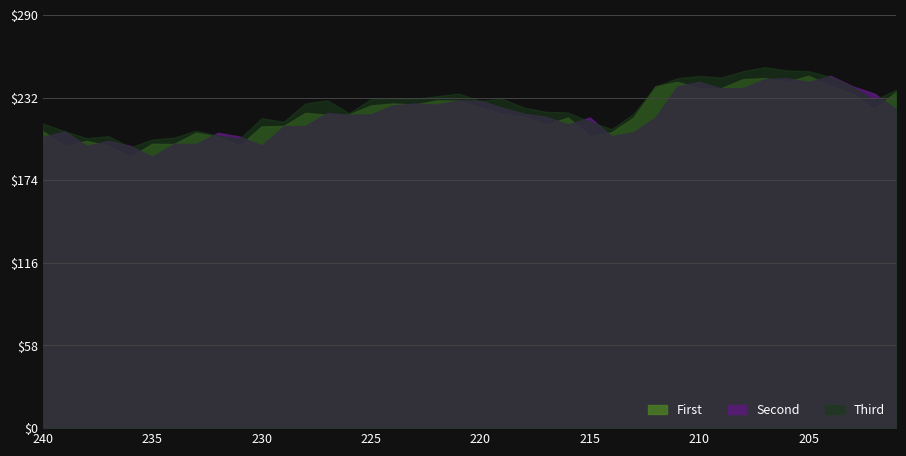

At which category does close reach its first local peak?

238